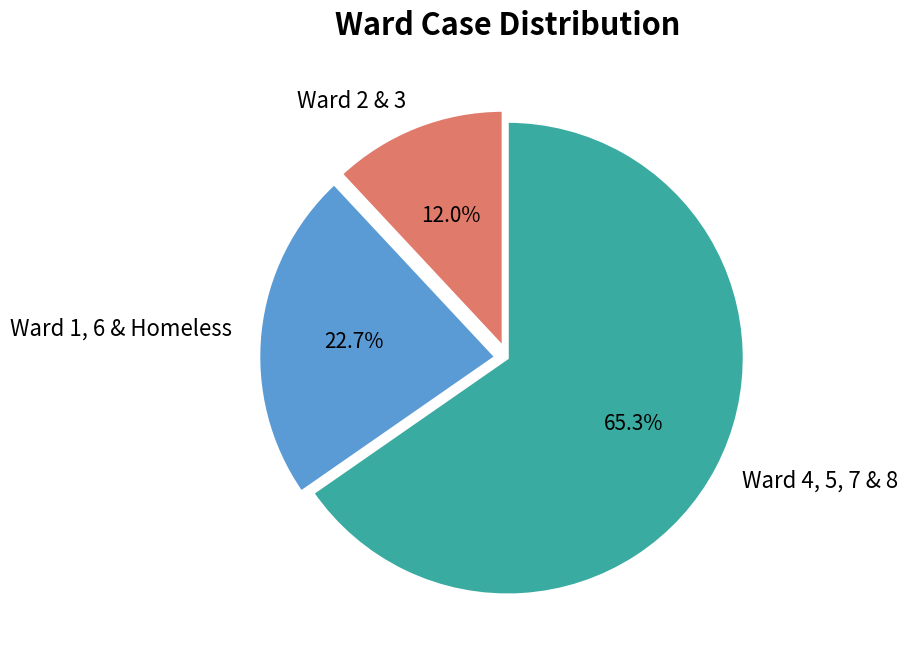

Combined, do Ward 1, 6 & Homeless and Ward 2 & 3 account for over 50%?

No